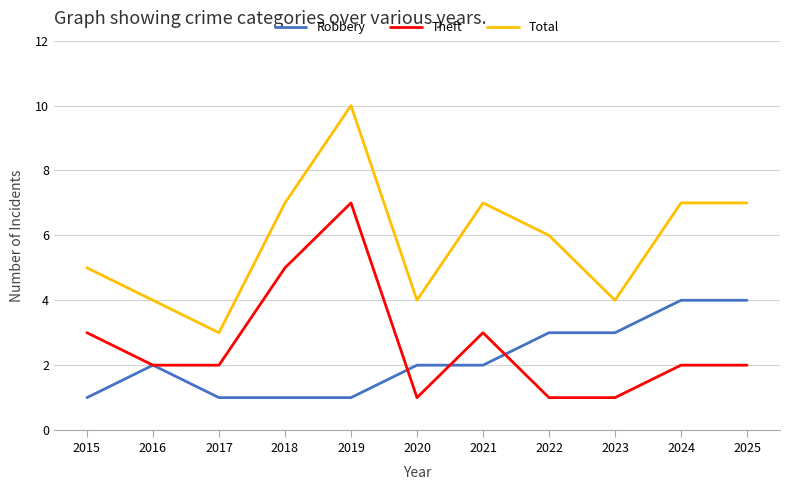

How many lines are shown in the chart?

3